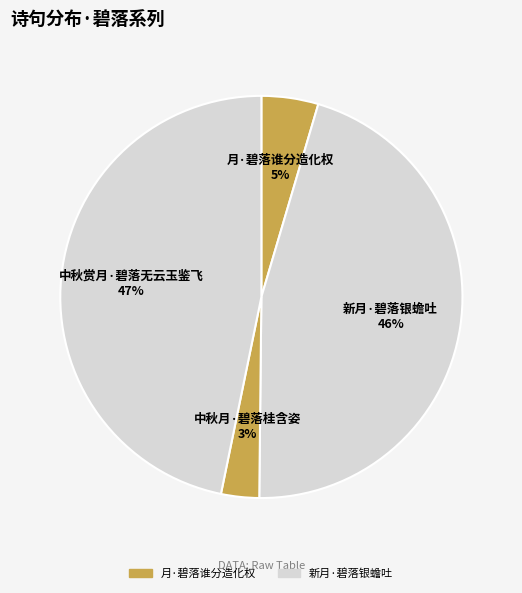

Do 新月·碧落银蟾吐 and 中秋月·碧落桂含姿 together represent more than half of the pie?

No